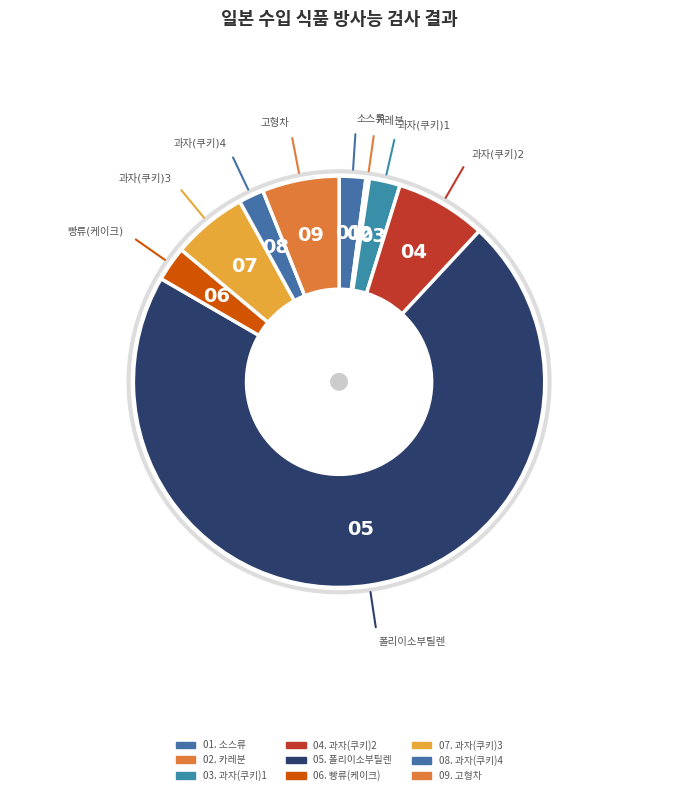

To the nearest percent, what percentage of the pie is 과자(쿠키)4?

2%